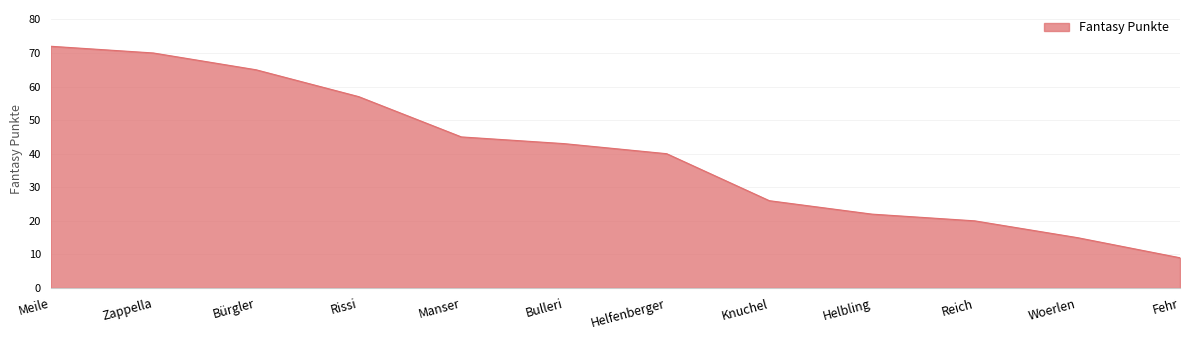

What position from the left is Woerlen?

11